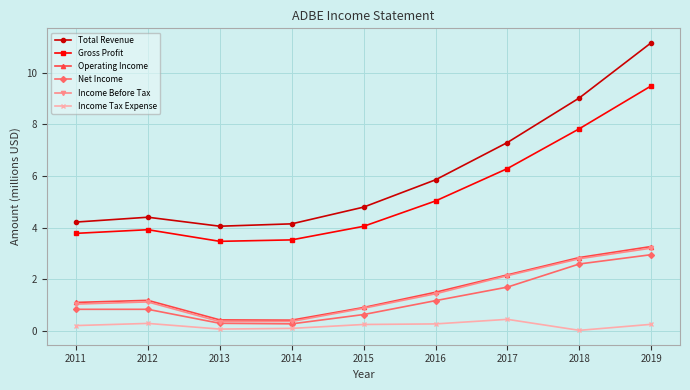

Read the Total Revenue value at 2019.

11.2